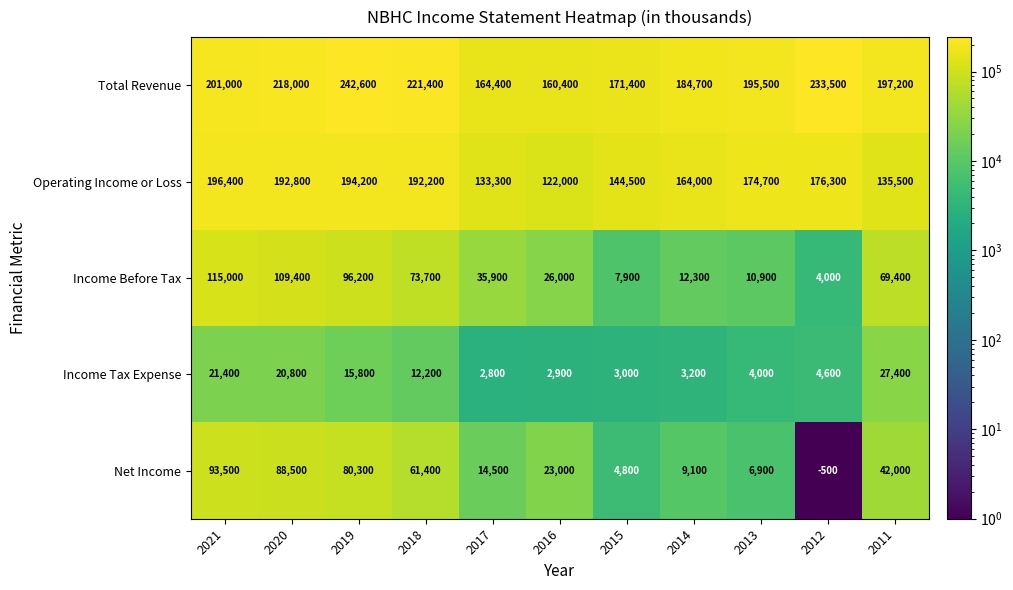

At which category is the sum across all series the highest?

2020